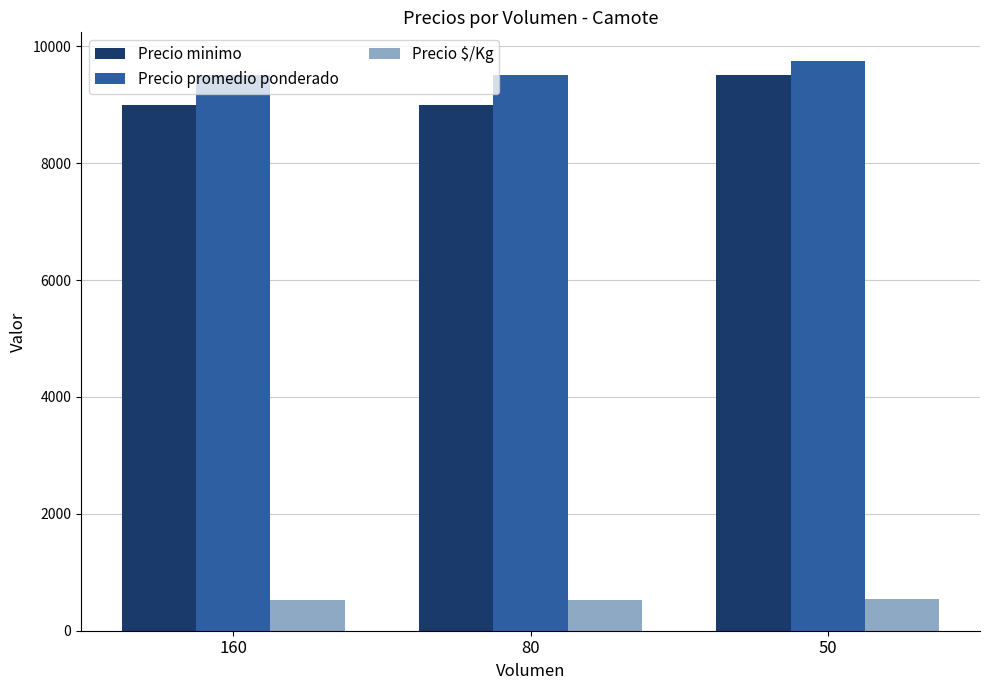

What is the difference between the highest and lowest values at 160?

8972